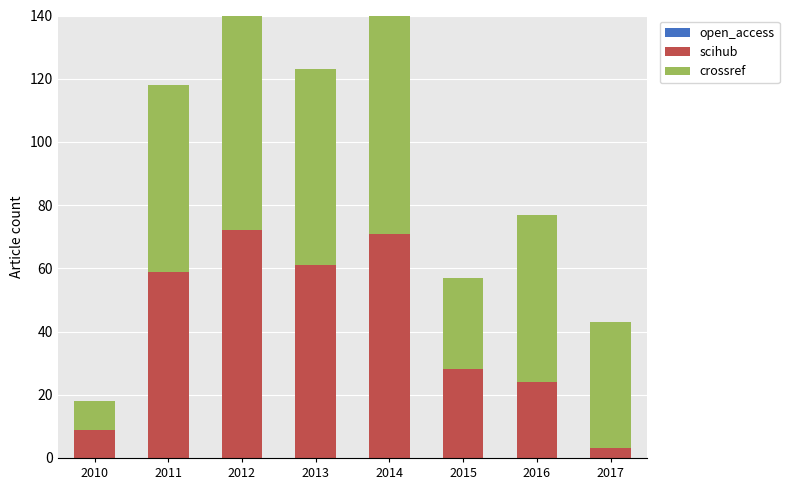

What is the sum of the scihub values at 2014 and 2011?

130